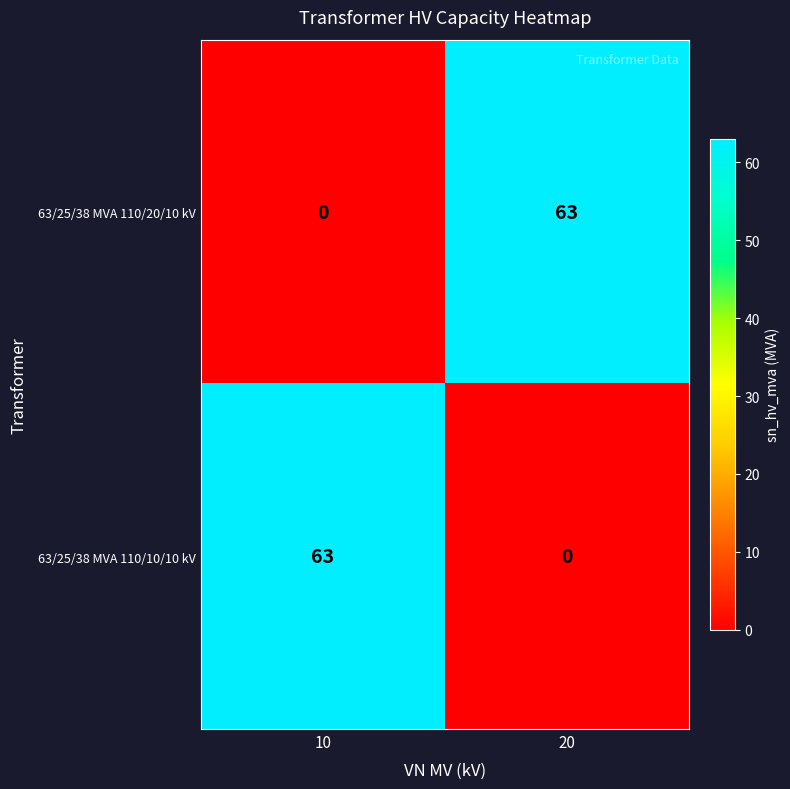

Is it true that 63/25/38 MVA 110/10/10 kV equals 34 at 10?

False